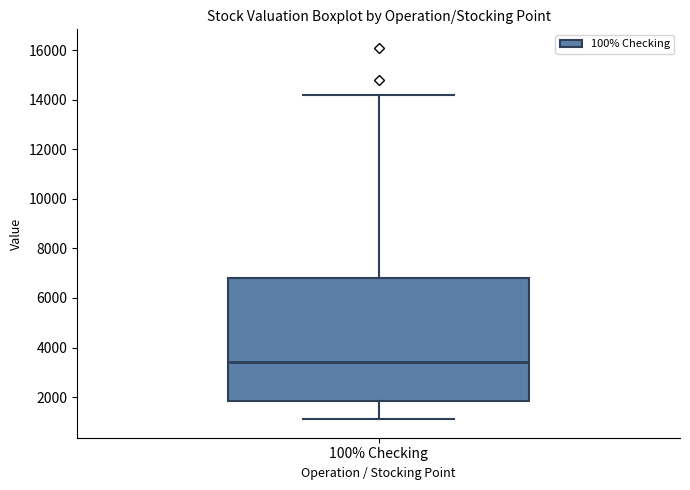

Where does the lower whisker of the box for 100% Checking end on the y-axis? The values are not printed on the chart, so give them approximately, as read against the axis.

1200